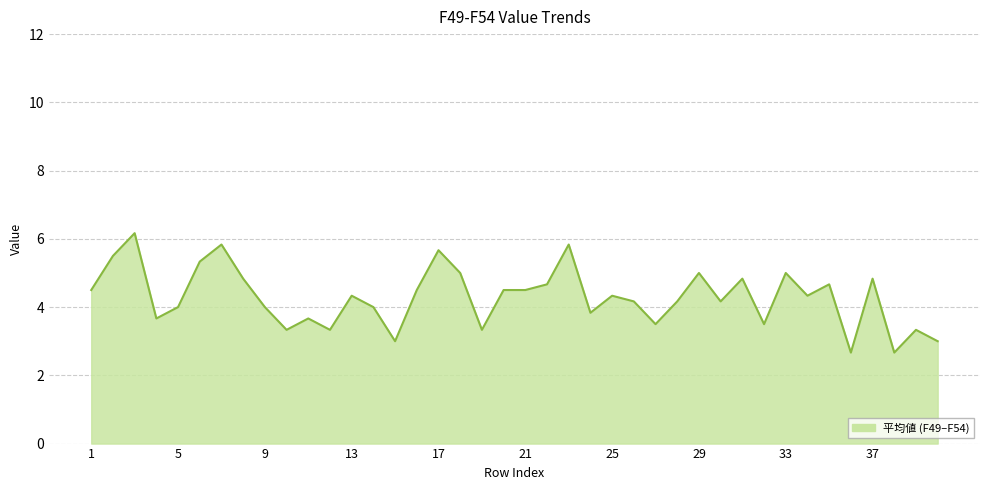

What is the difference between the maximum and minimum values?

3.5